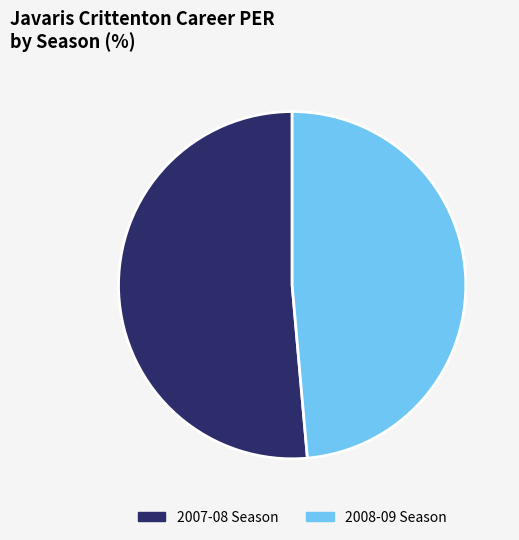

True or false: 2008-09 Season accounts for 59% of the total.

False